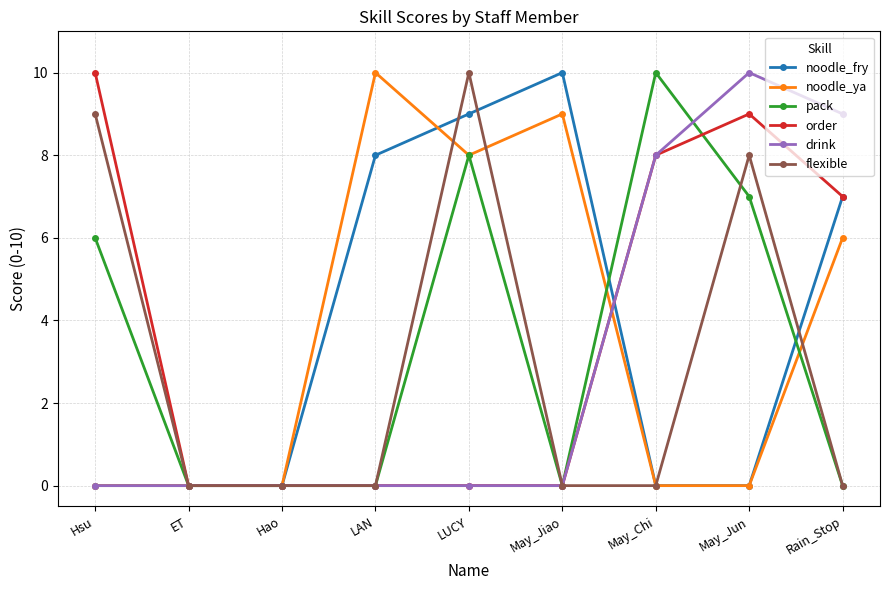

Is this an area chart (filled region under the line)?

No